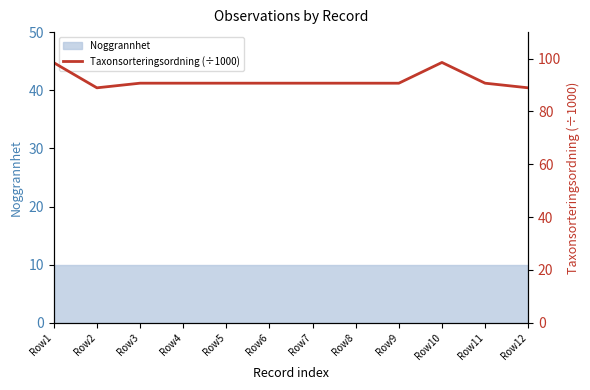

True or false: the data has more than 0 interior local peaks.

True